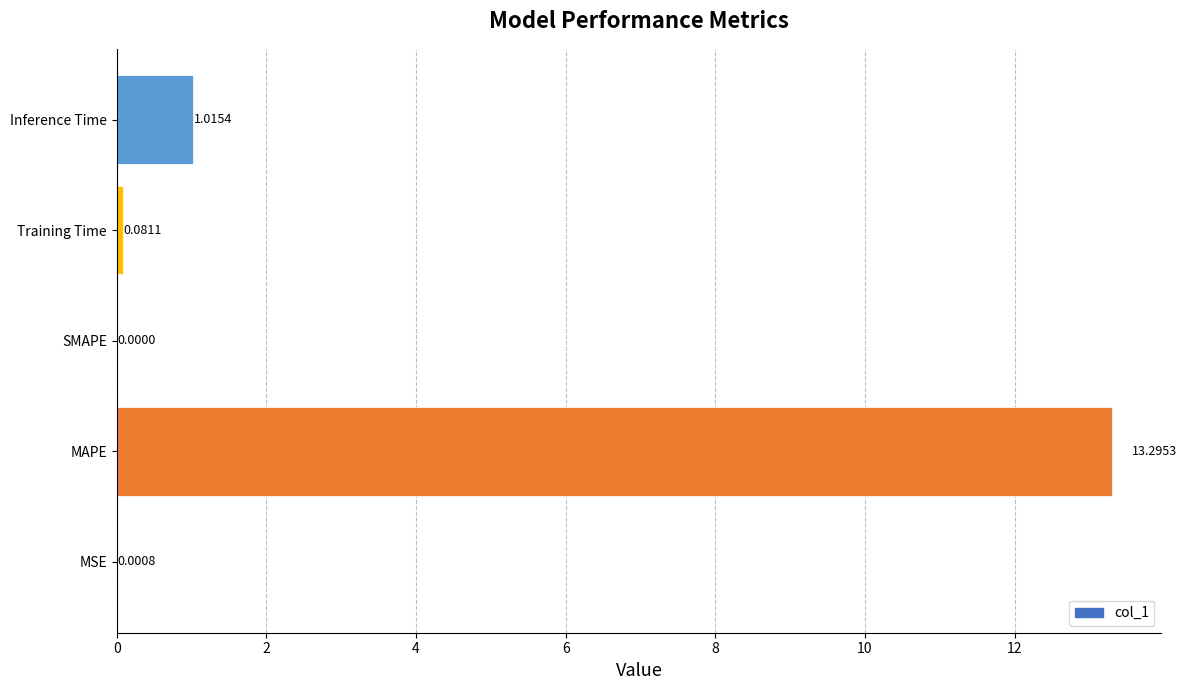

Count the number of values greater than 0.

4